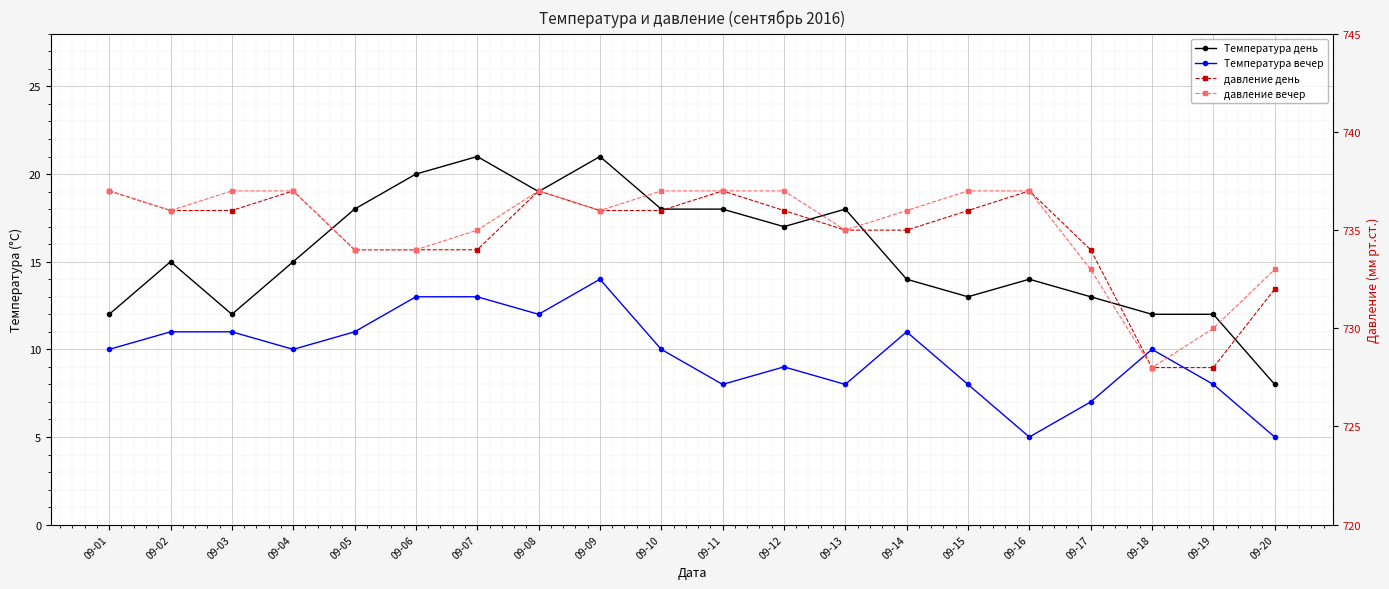

What is the value of the давление вечер point at the 5th from the left?

734